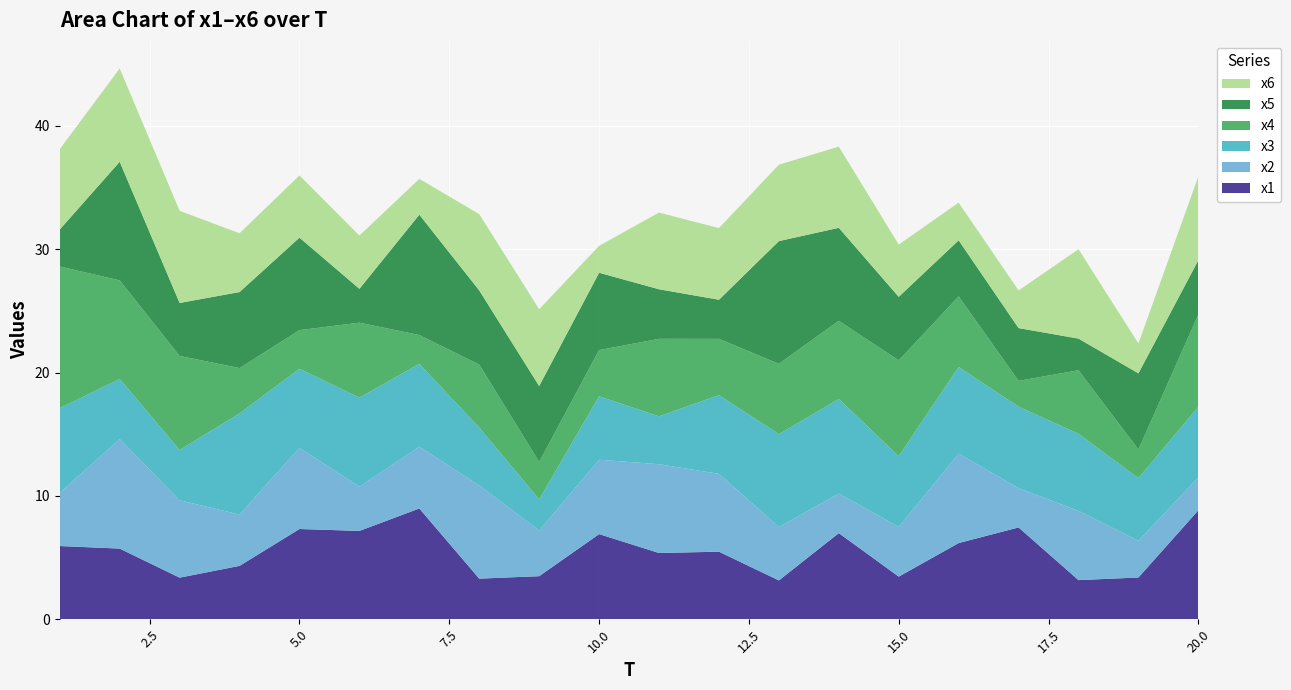

Reading left to right, list all the values displayed in this chart.

x1: 1=5.9	2=5.7	3=3.4	4=4.3	5=7.3	6=7.2	7=9.0	8=3.3	9=3.5	10=6.9	11=5.4	12=5.5	13=3.2	14=7.0	15=3.5	16=6.2	17=7.4	18=3.2	19=3.4	20=8.8
x2: 1=4.3	2=8.9	3=6.3	4=4.2	5=6.6	6=3.6	7=5.0	8=7.6	9=3.7	10=6.0	11=7.2	12=6.3	13=4.3	14=3.2	15=4.0	16=7.3	17=3.2	18=5.6	19=3.0	20=2.7
x3: 1=6.9	2=4.9	3=4.1	4=8.2	5=6.4	6=7.2	7=6.7	8=4.7	9=2.5	10=5.1	11=3.9	12=6.4	13=7.5	14=7.7	15=5.7	16=7.0	17=6.6	18=6.2	19=5.1	20=5.7
x4: 1=11.5	2=8.0	3=7.6	4=3.7	5=3.1	6=6.1	7=2.3	8=5.1	9=3.0	10=3.7	11=6.3	12=4.6	13=5.7	14=6.3	15=7.8	16=5.7	17=2.1	18=5.2	19=2.3	20=7.5
x5: 1=3.0	2=9.6	3=4.3	4=6.2	5=7.5	6=2.7	7=9.8	8=6.0	9=6.1	10=6.3	11=4.0	12=3.2	13=10.0	14=7.5	15=5.2	16=4.5	17=4.3	18=2.6	19=6.2	20=4.4
x6: 1=6.5	2=7.6	3=7.5	4=4.8	5=5.0	6=4.3	7=2.9	8=6.2	9=6.2	10=2.2	11=6.2	12=5.8	13=6.2	14=6.6	15=4.2	16=3.1	17=3.0	18=7.2	19=2.4	20=6.8